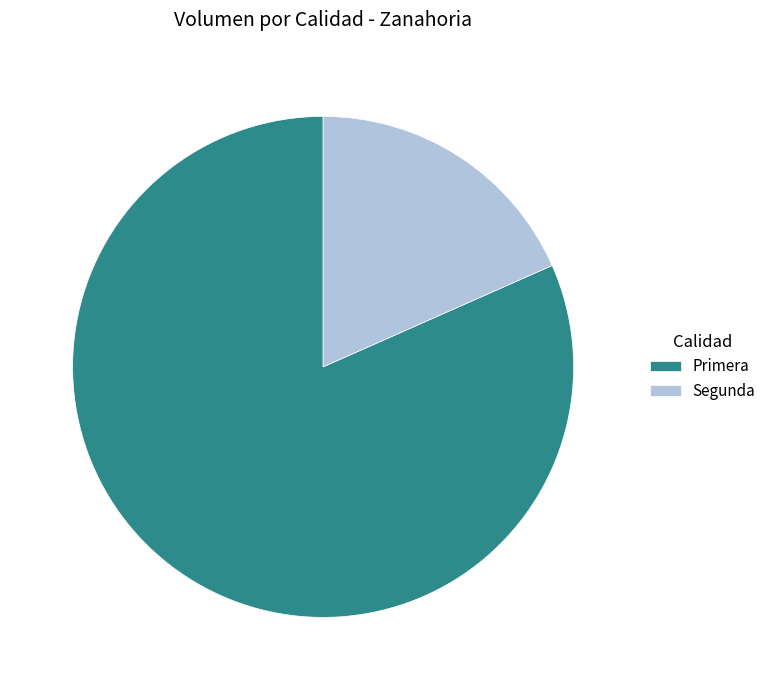

Rank the categories by value from lowest to highest.

Segunda, Primera